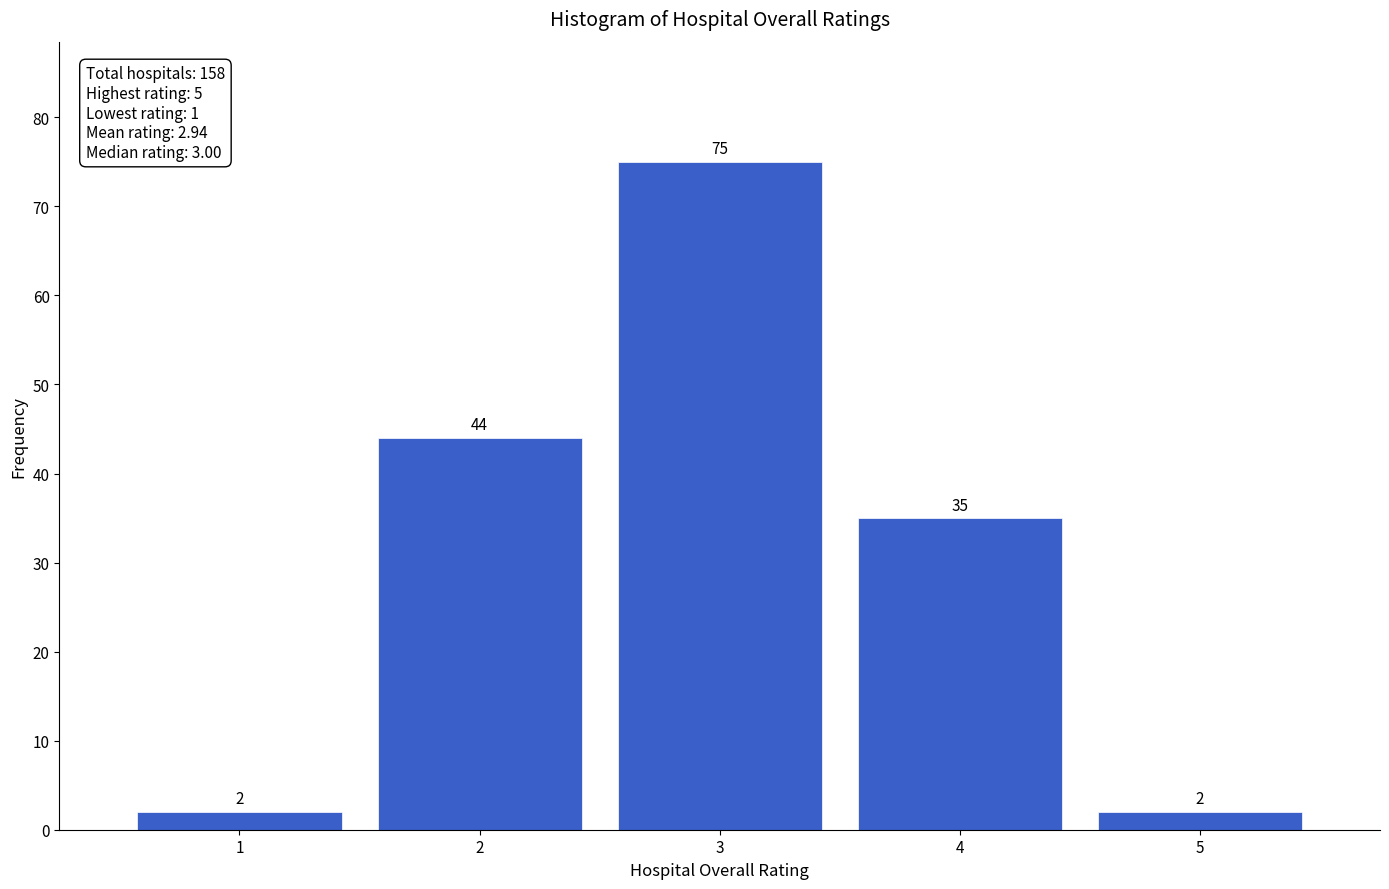

Reading left to right, transcribe all the data shown in this chart.

2	44	75	35	2